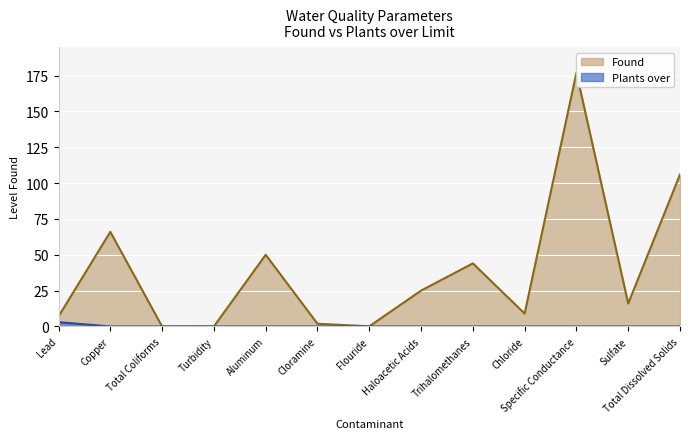

What is the label of the 13th point from the left?

Total Dissolved Solids